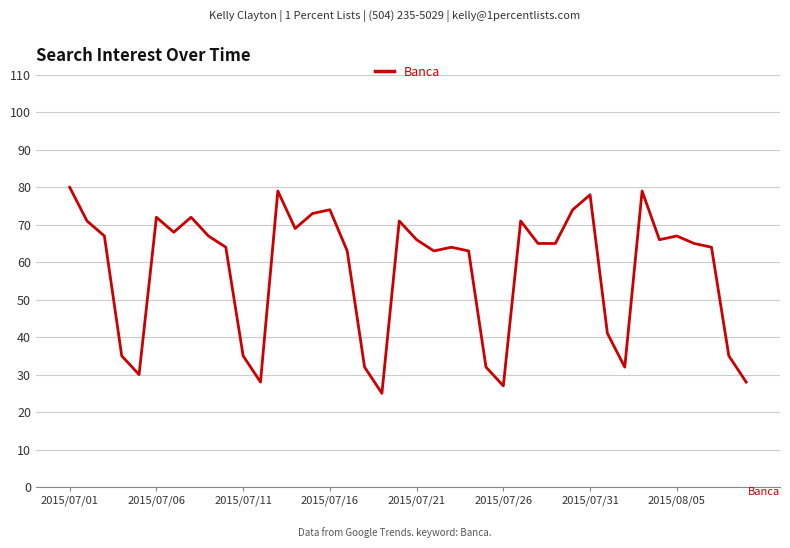

What is the difference between the maximum and minimum values?

55